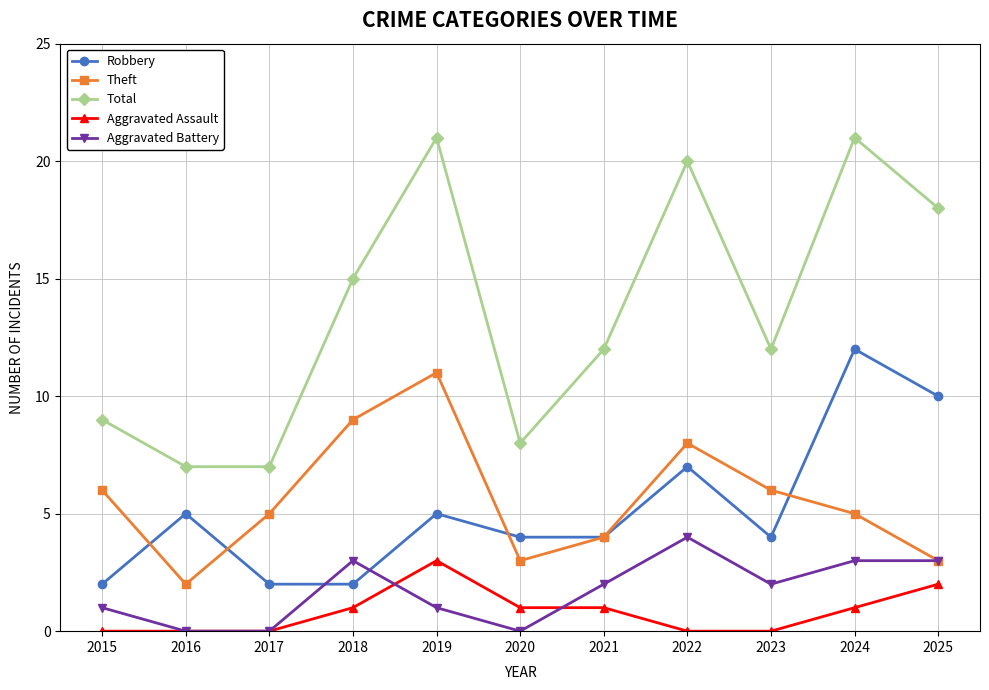

Is the value of Aggravated Assault at 2016 greater than the value of Robbery at 2019?

No